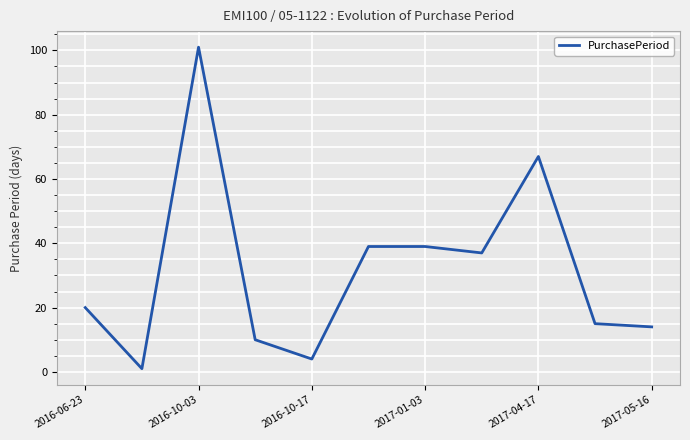

How many lines are shown in the chart?

1